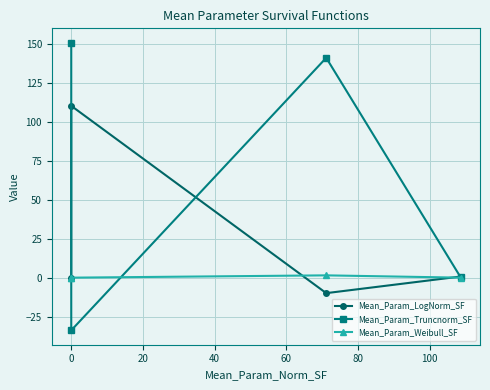

What is the average value of the Mean_Param_LogNorm_SF series?

25.3